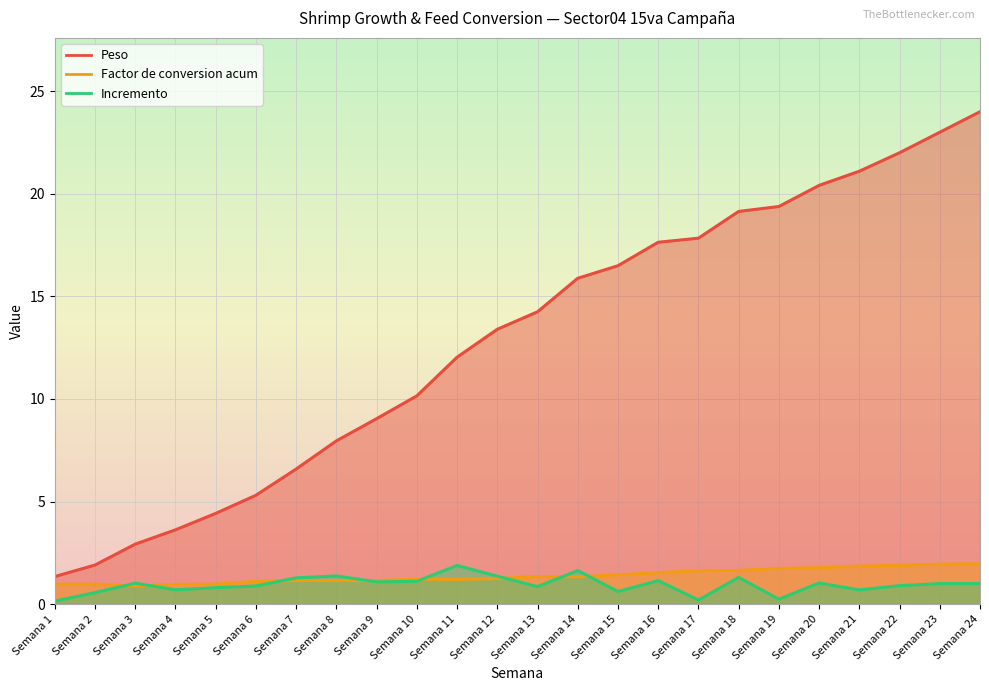

What is the value of the Factor de conversion acum point at the 20th from the left?

1.8